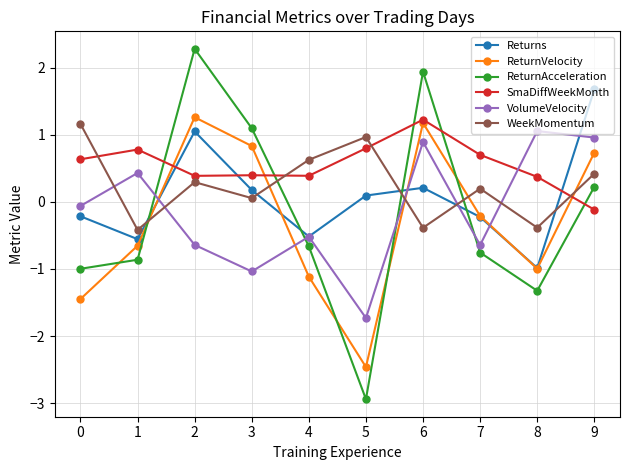

Which series has the widest spread of values?

ReturnAcceleration